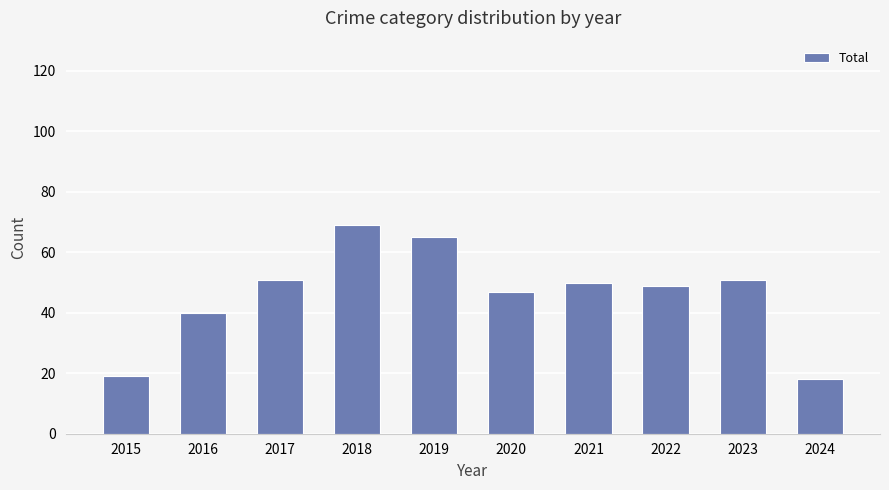

Reading left to right, list all the values displayed in this chart.

19	40	51	69	65	47	50	49	51	18